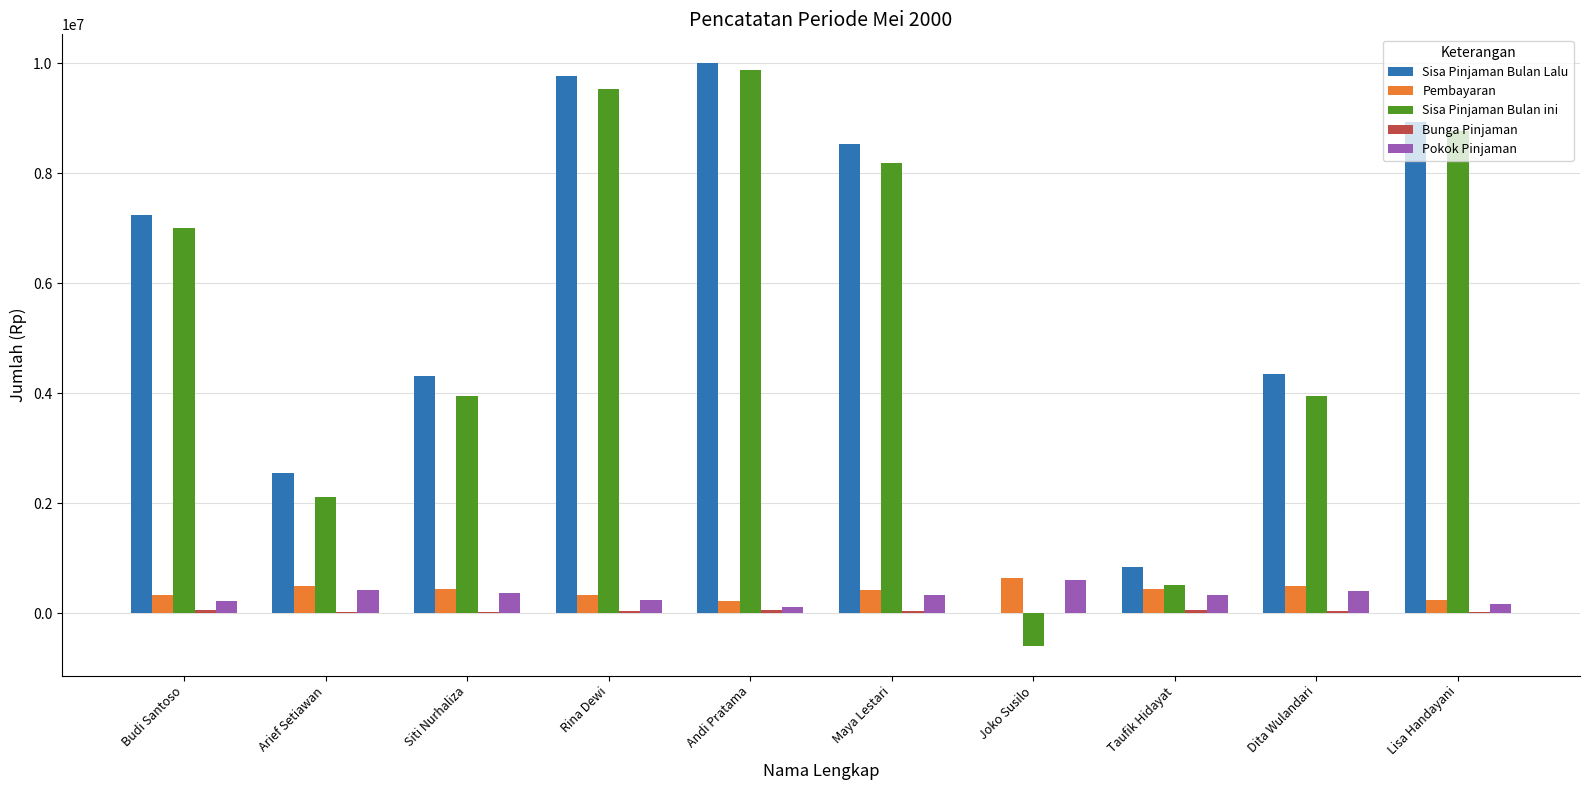

Which category has the highest value across all series?

Andi Pratama